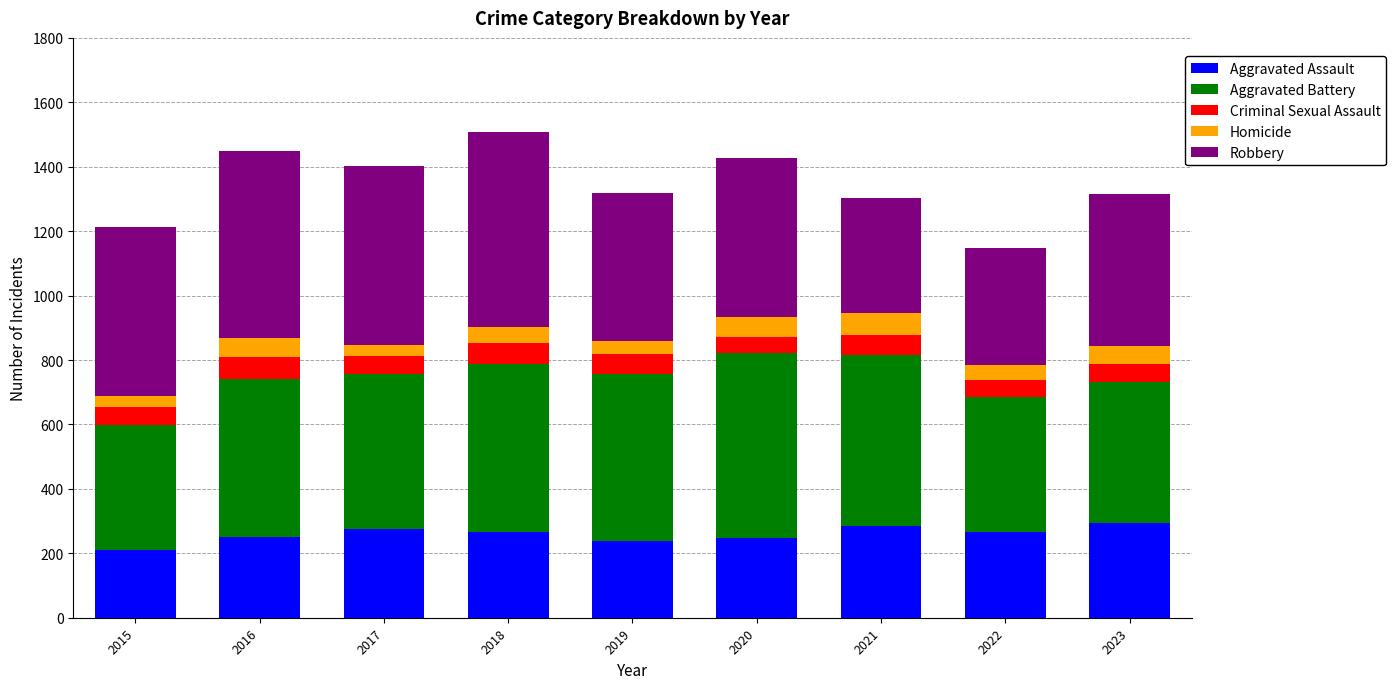

What is the total value across all series at 2017?

1401